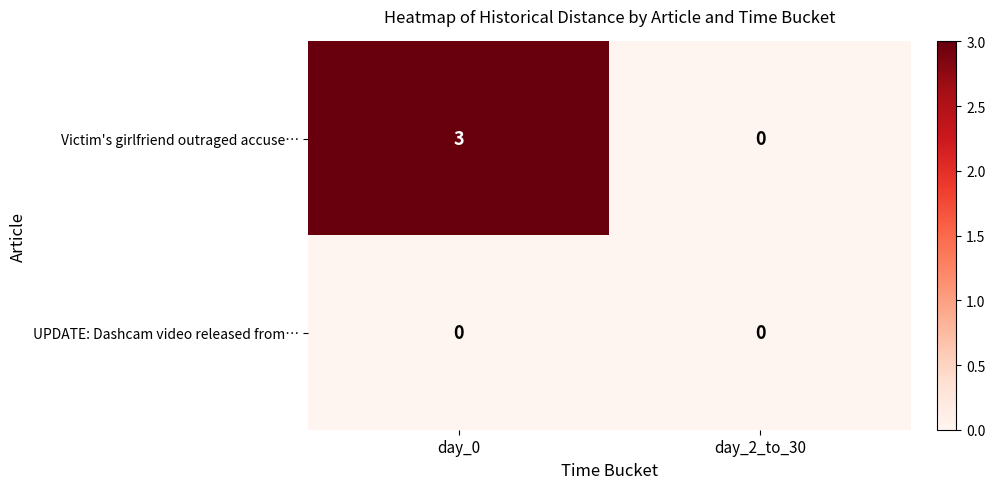

What is the greatest value displayed?

3